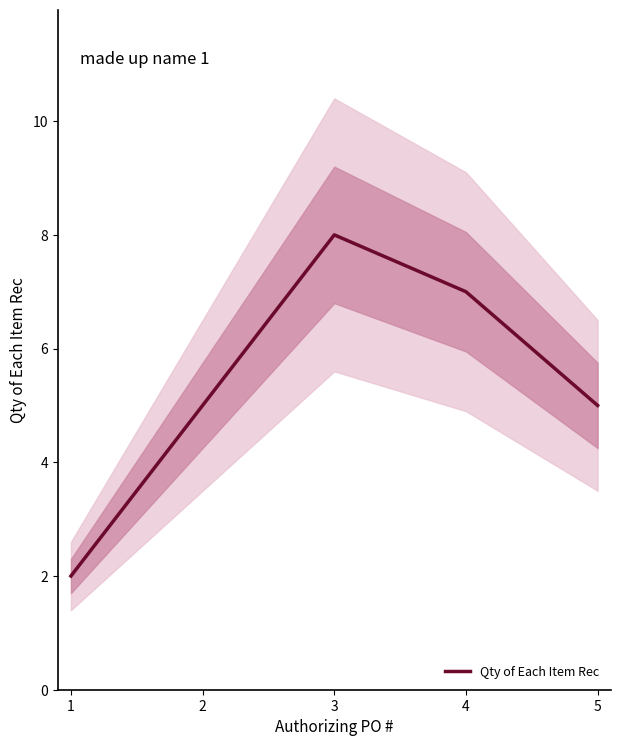

How many points are higher than both their immediate neighbors (excluding endpoints)?

1